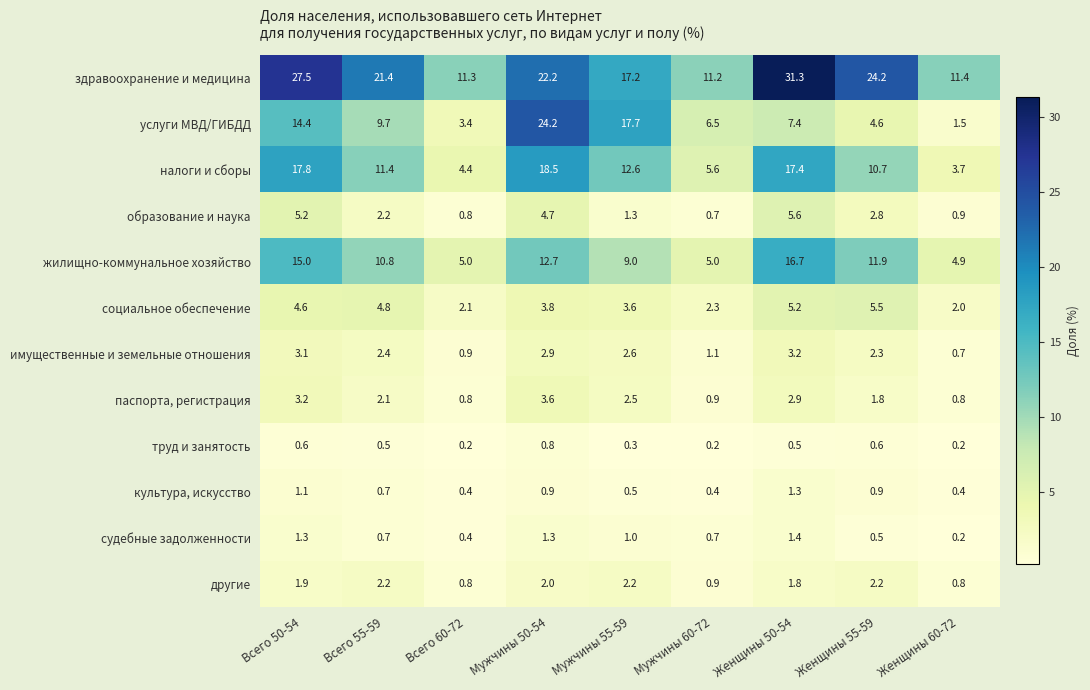

Where is паспорта, регистрация nearest to the value 2?

Всего 55-59